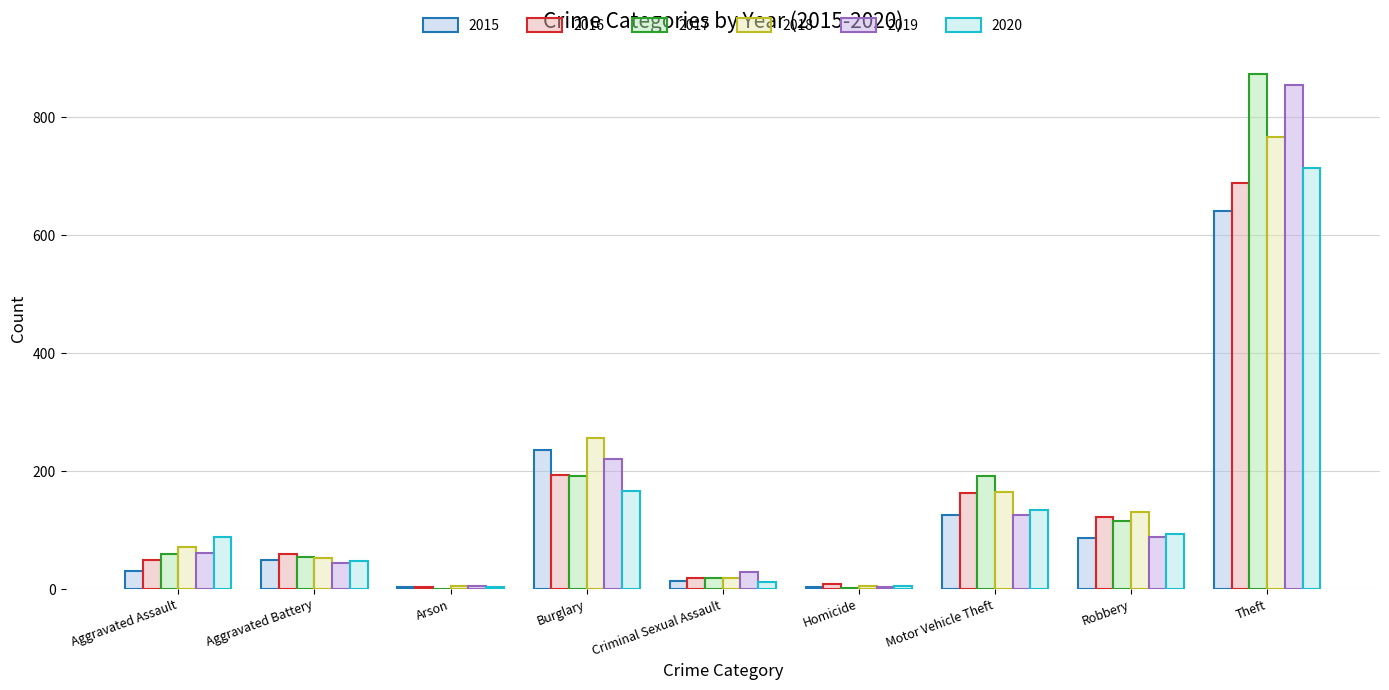

List the labels in order of 2016 value, largest first.

Theft, Burglary, Motor Vehicle Theft, Robbery, Aggravated Battery, Aggravated Assault, Criminal Sexual Assault, Homicide, Arson